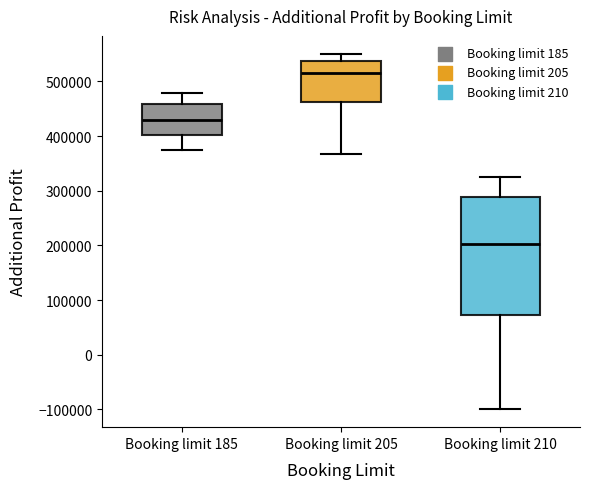

Reading left to right, read every box against the y-axis: the position of its median line, the range the box covers, and the ends of its whiskers. The values are not printed on the chart, so give them approximately, as read against the axis.

Booking limit 185: median 430000, box 400000 to 460000, whiskers 380000 to 480000
Booking limit 205: median 520000, box 460000 to 540000, whiskers 370000 to 550000
Booking limit 210: median 200000, box 70000 to 290000, whiskers -100000 to 320000